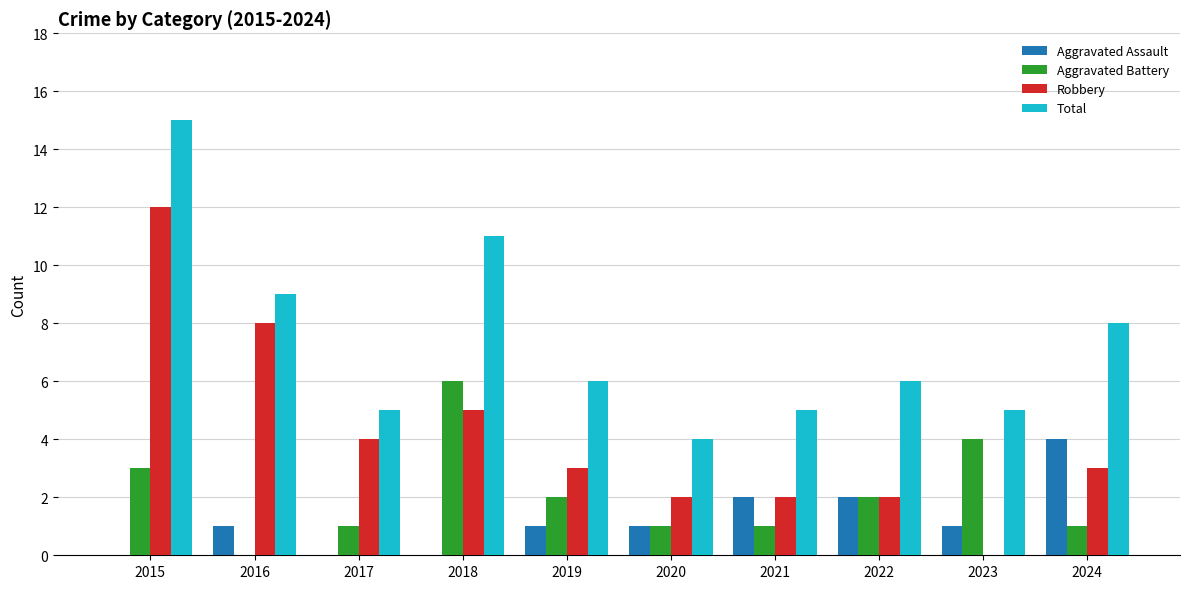

What is the average value of the Aggravated Battery series?

2